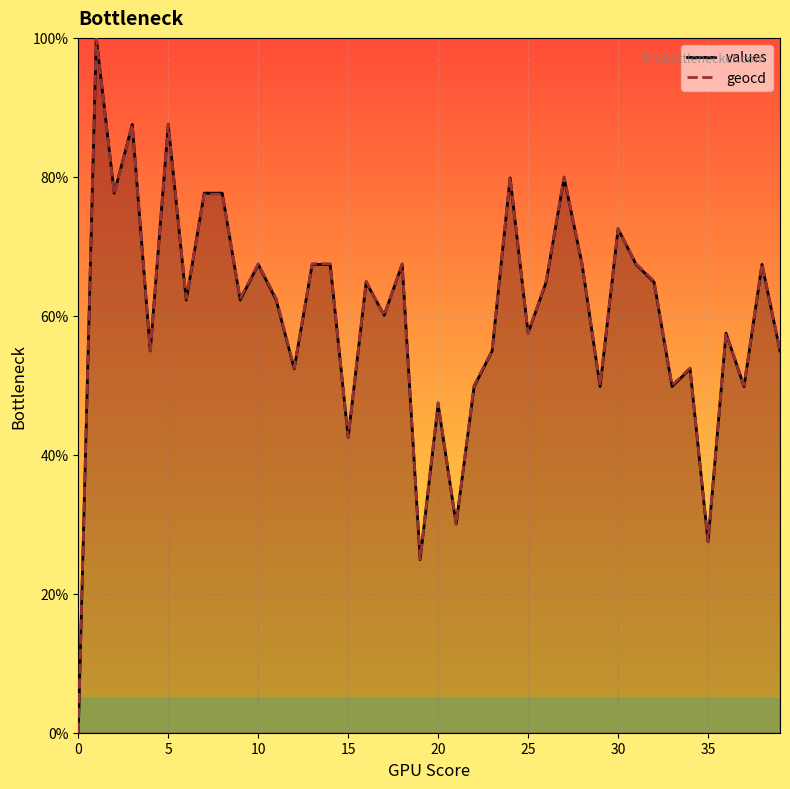

Rank the categories by values value from lowest to highest.

0, 19, 35, 21, 15, 20, 22, 29, 33, 37, 12, 34, 4, 23, 39, 25, 36, 17, 6, 9, 11, 16, 26, 32, 10, 13, 14, 18, 28, 31, 38, 30, 2, 7, 8, 24, 27, 3, 5, 1